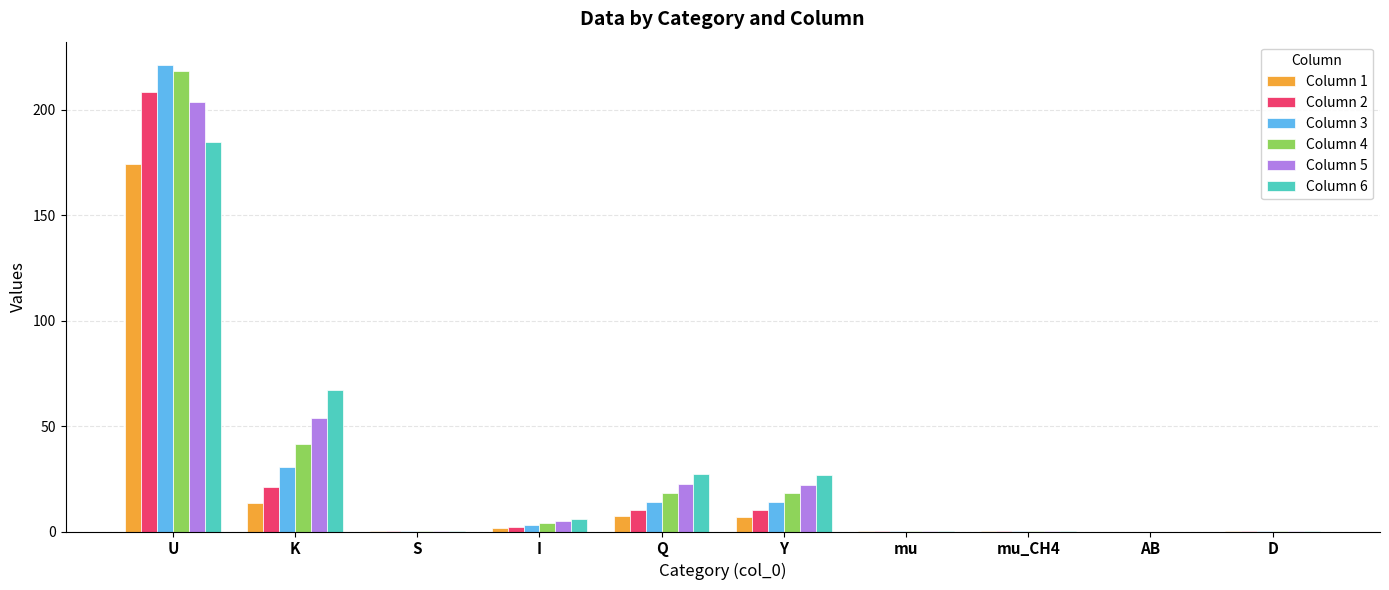

Are the bars grouped side by side (vs. stacked)?

Yes